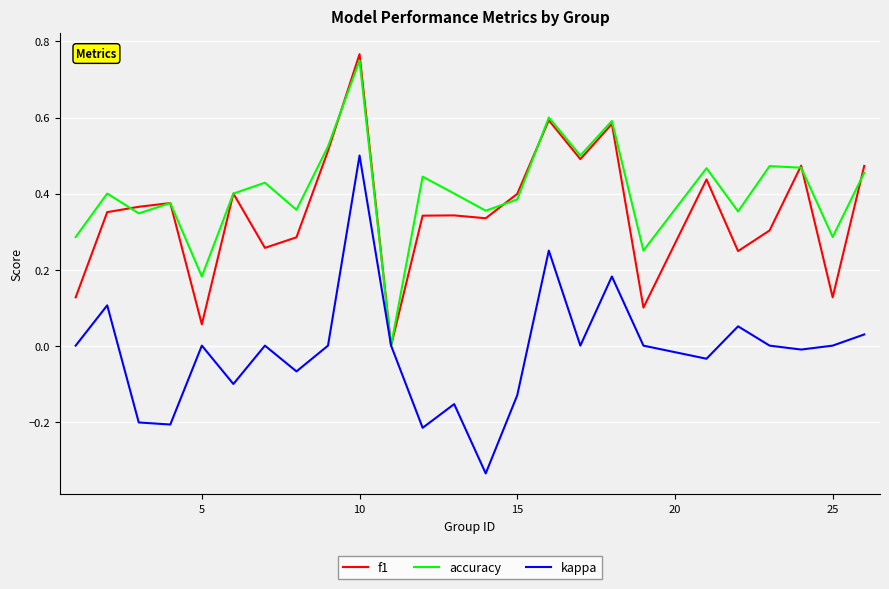

Which series has the largest total across all categories?

accuracy